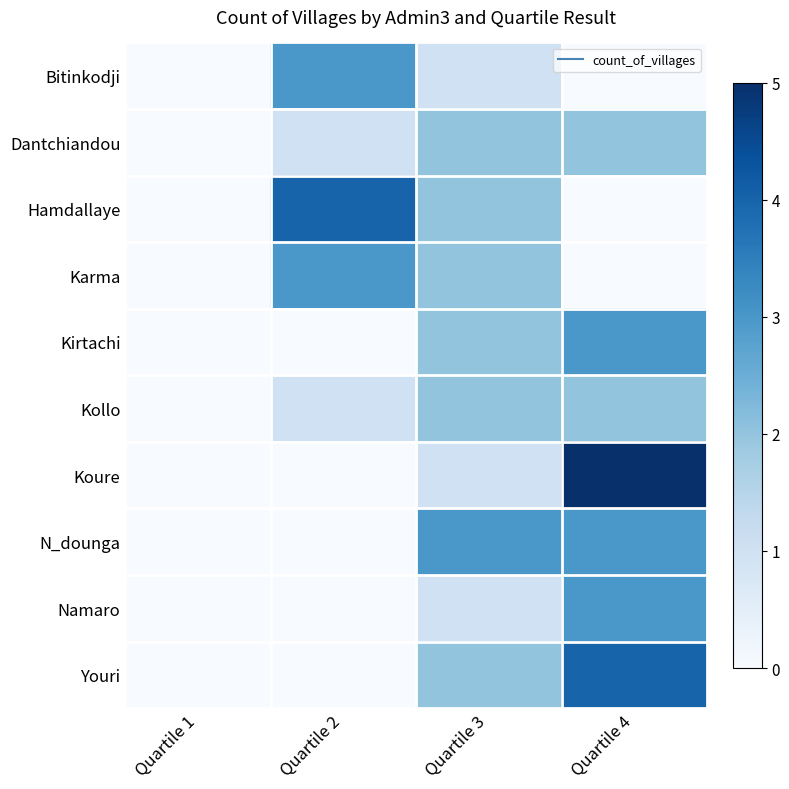

What is the difference between the highest and lowest values at Quartile 2?

4